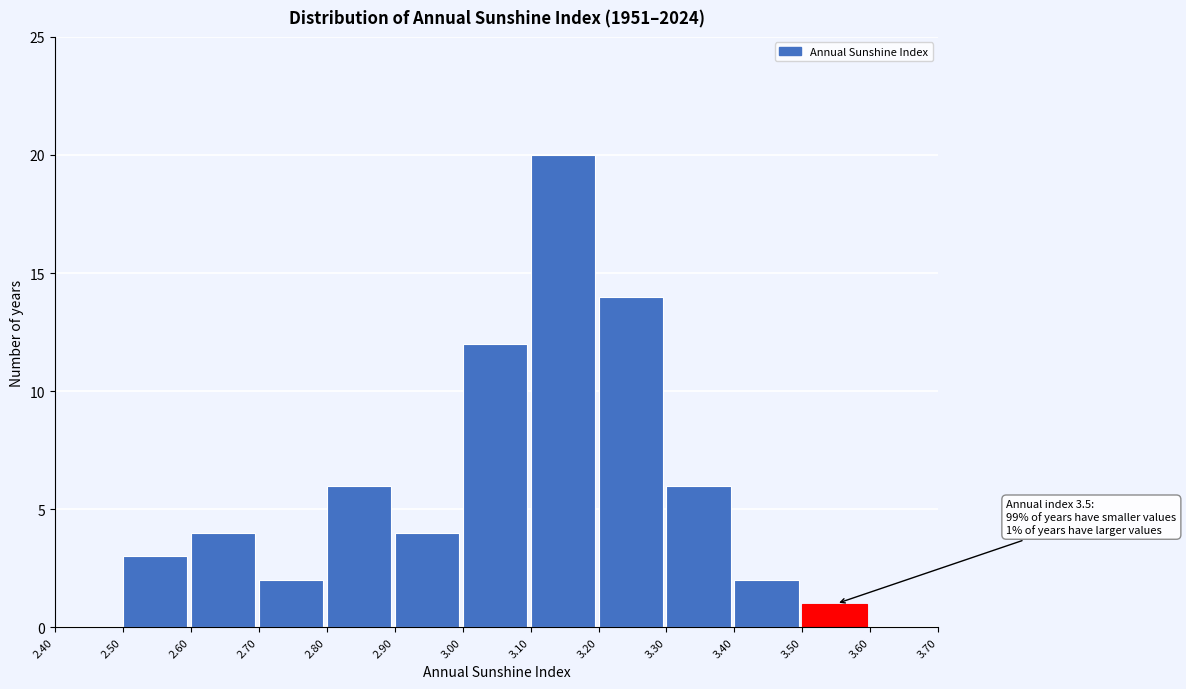

Over which range of the x-axis is the bar tallest?

3.10 to 3.20